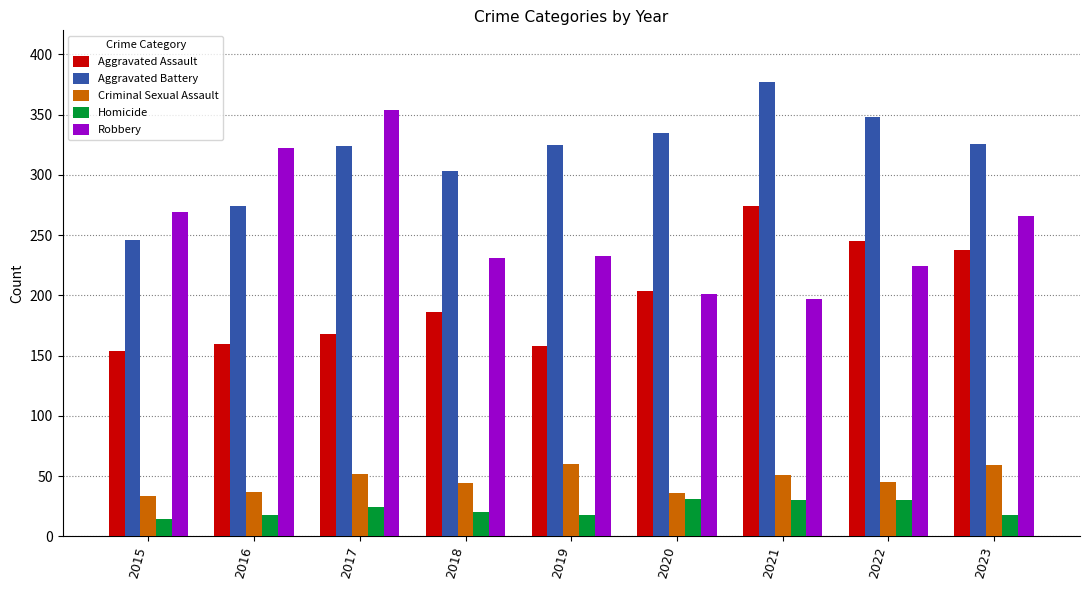

Where is Aggravated Assault nearest to the value 214?

2020